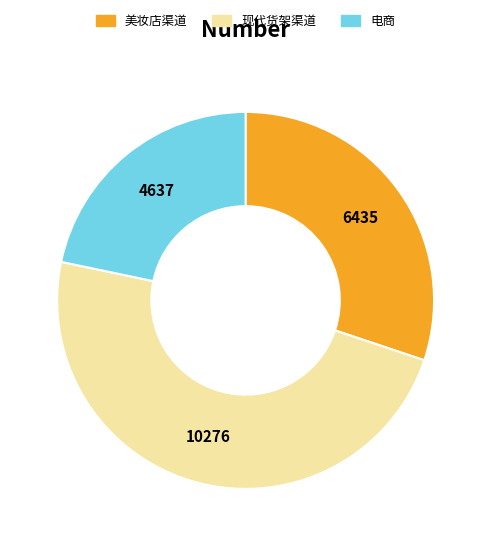

The 电商 slice represents 22% of the pie. True or false?

True